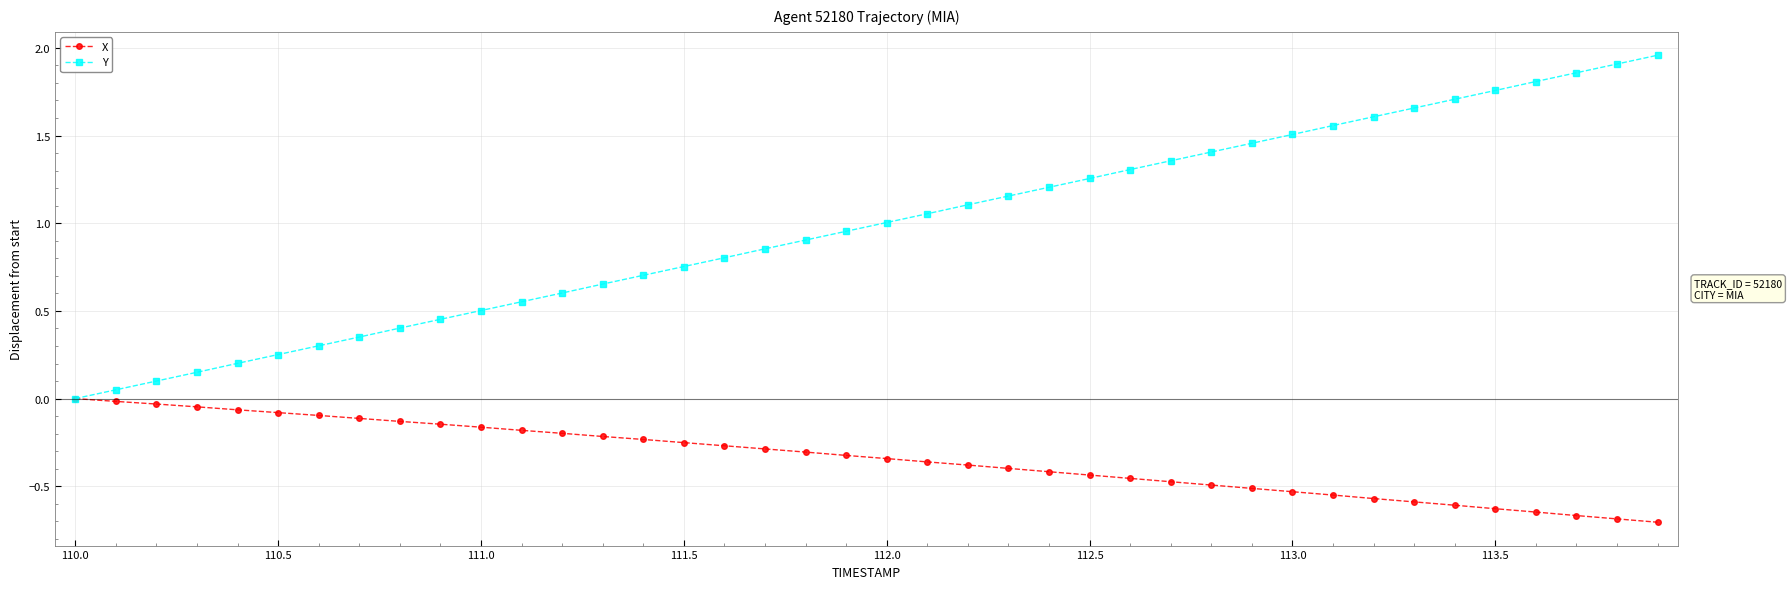

Which series has the largest total across all categories?

Y